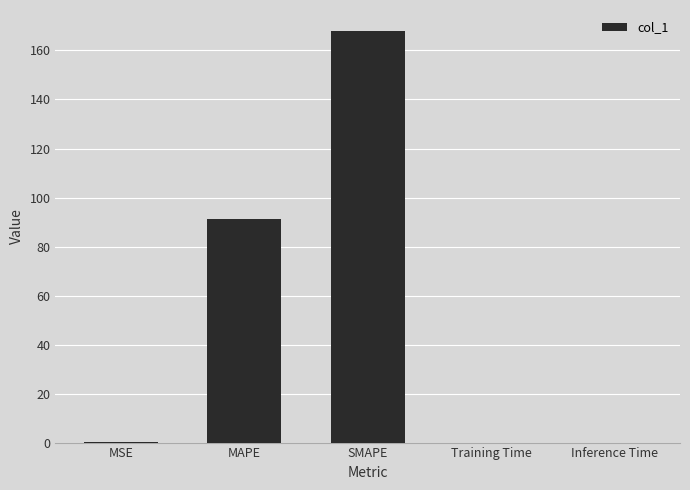

Between MAPE and Inference Time, which is larger?

MAPE